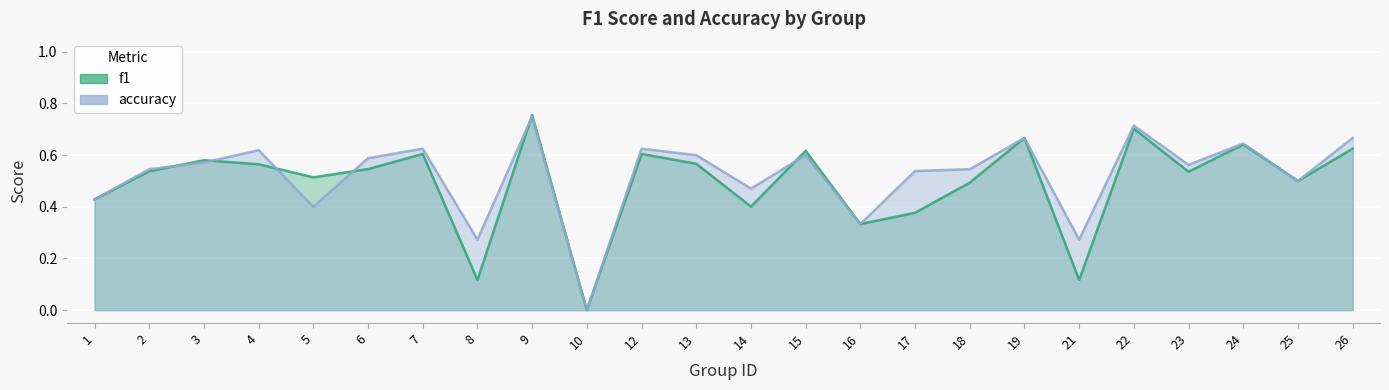

True or false: accuracy and f1 intersect in this chart.

True